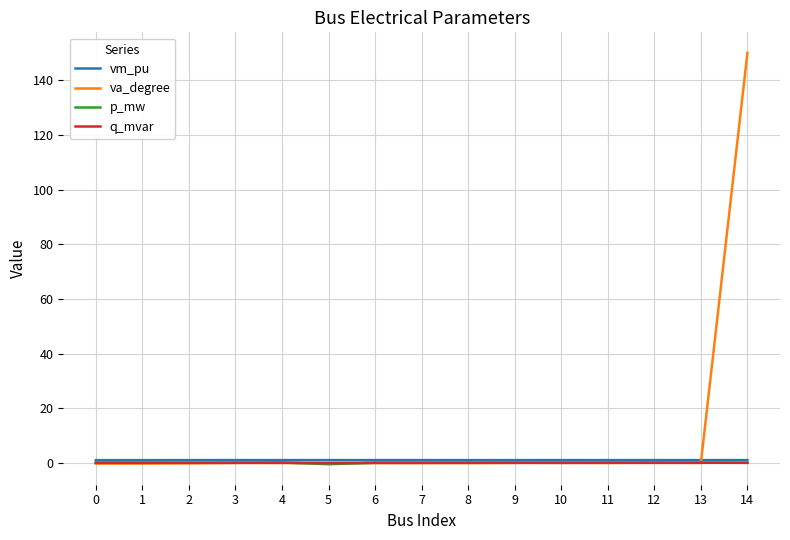

True or false: vm_pu has a value of 1.0 at 10.

True